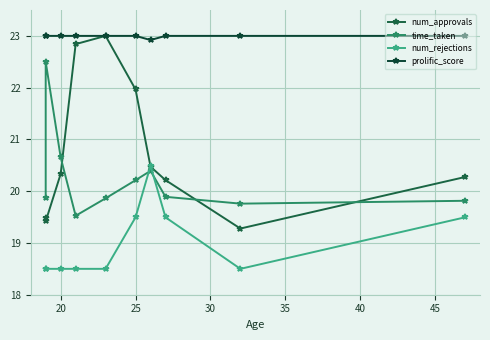

Is the value of num_rejections at 35 greater than the value of prolific_score at 30?

No